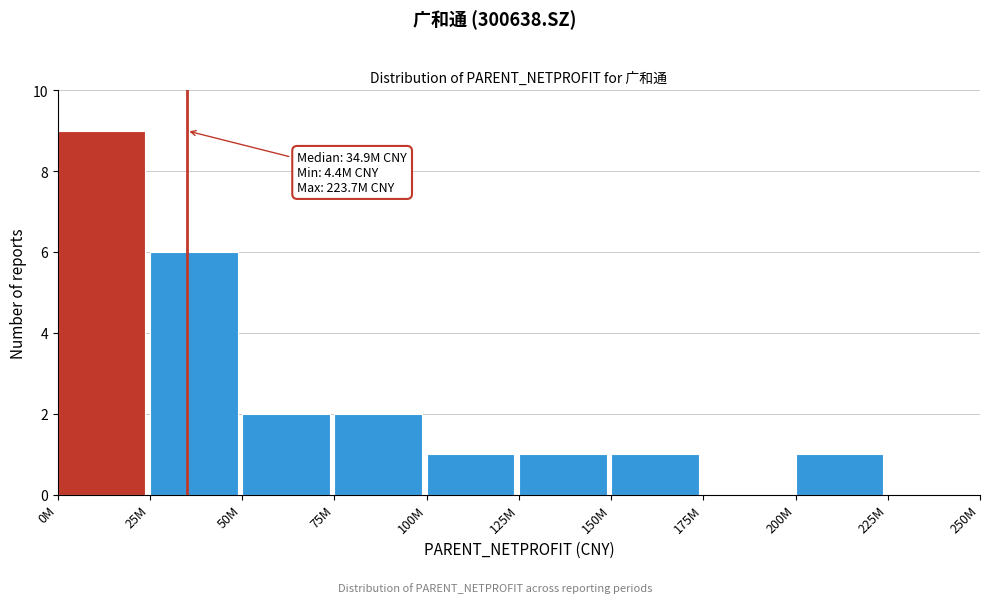

Reading right to left, extract all data points from this chart.

225M=0	200M=1	175M=0	150M=1	125M=1	100M=1	75M=2	50M=2	25M=6	0M=9